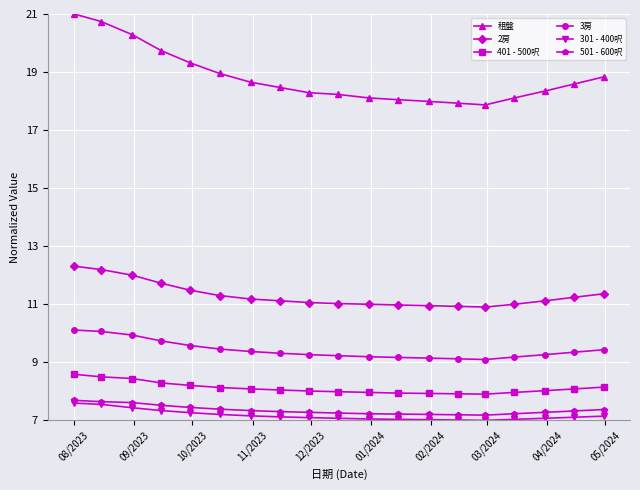

True or false: 301 - 400呎 and 2房 cross at least once.

False